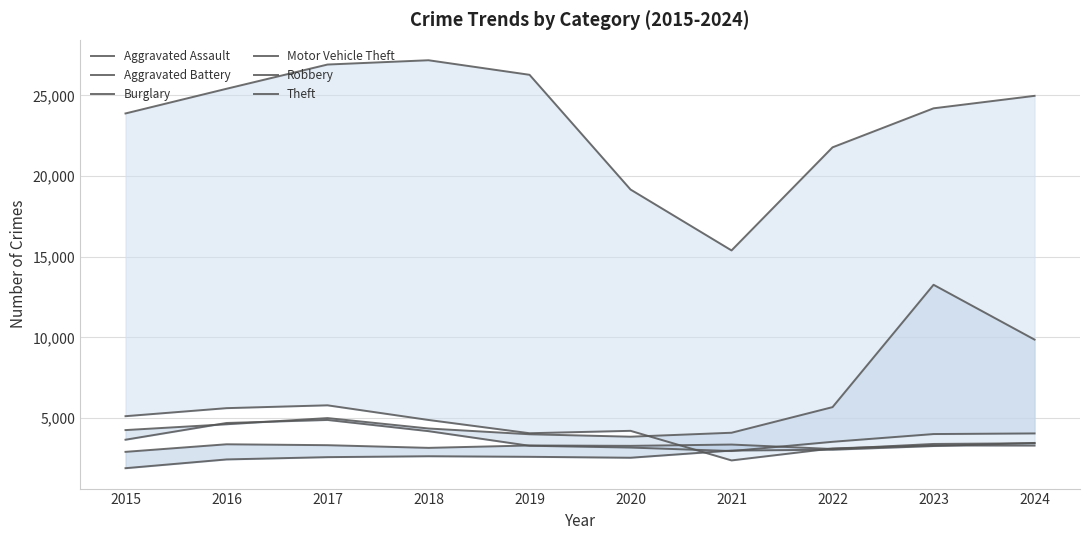

True or false: Theft and Aggravated Battery cross at least once.

False